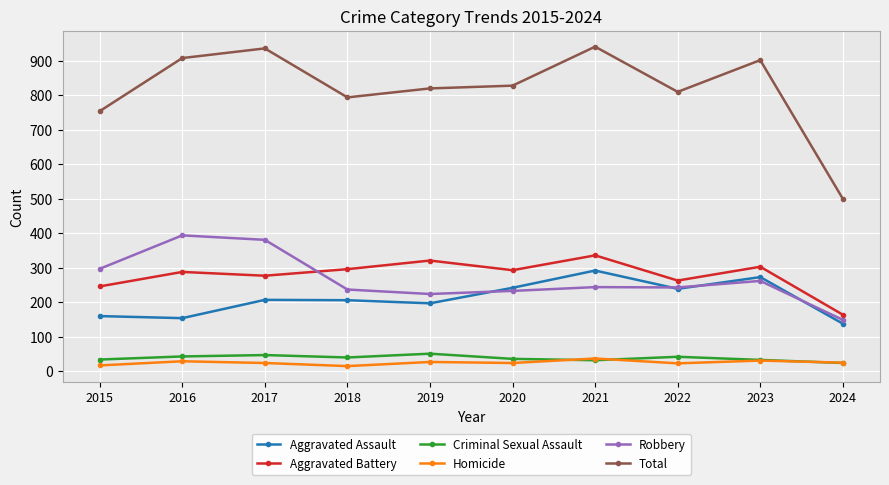

Which series has the largest range (max minus min)?

Total